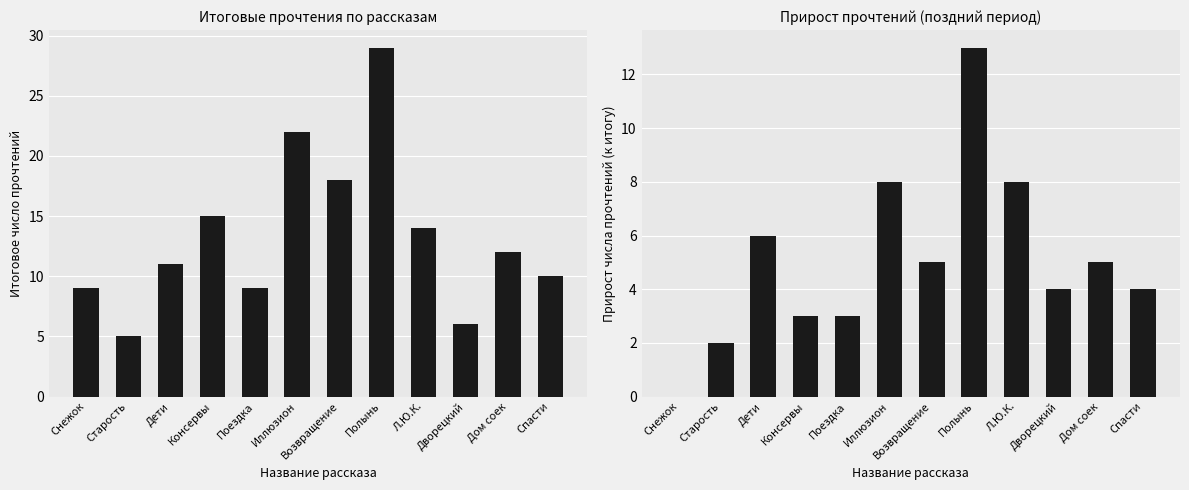

True or false: Прирост прочтений has a value of 2 at Дворецкий.

False